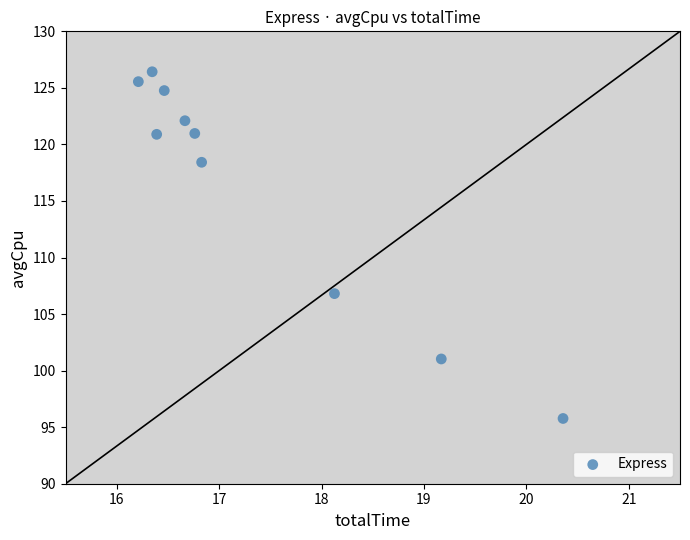

What Y value in the scatter plot is closest to 111?

106.8